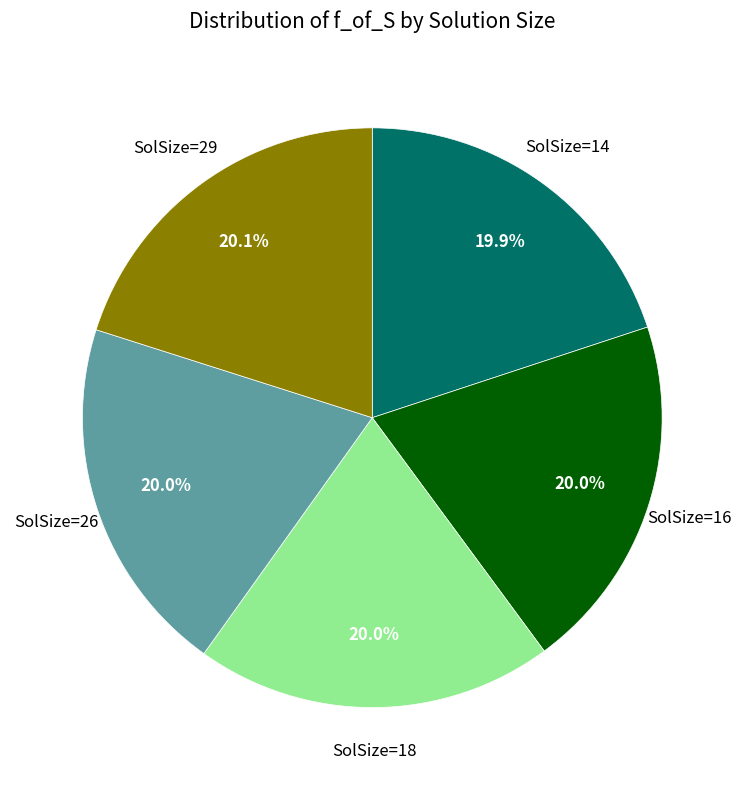

Does SolSize=18 account for over 50% of the chart?

No